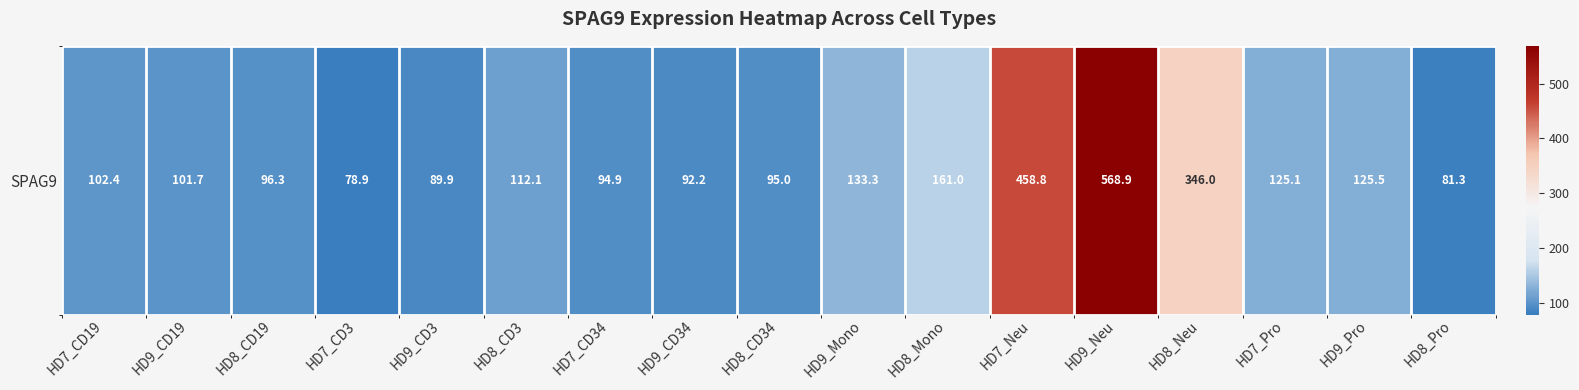

How many values exceed 102?

9